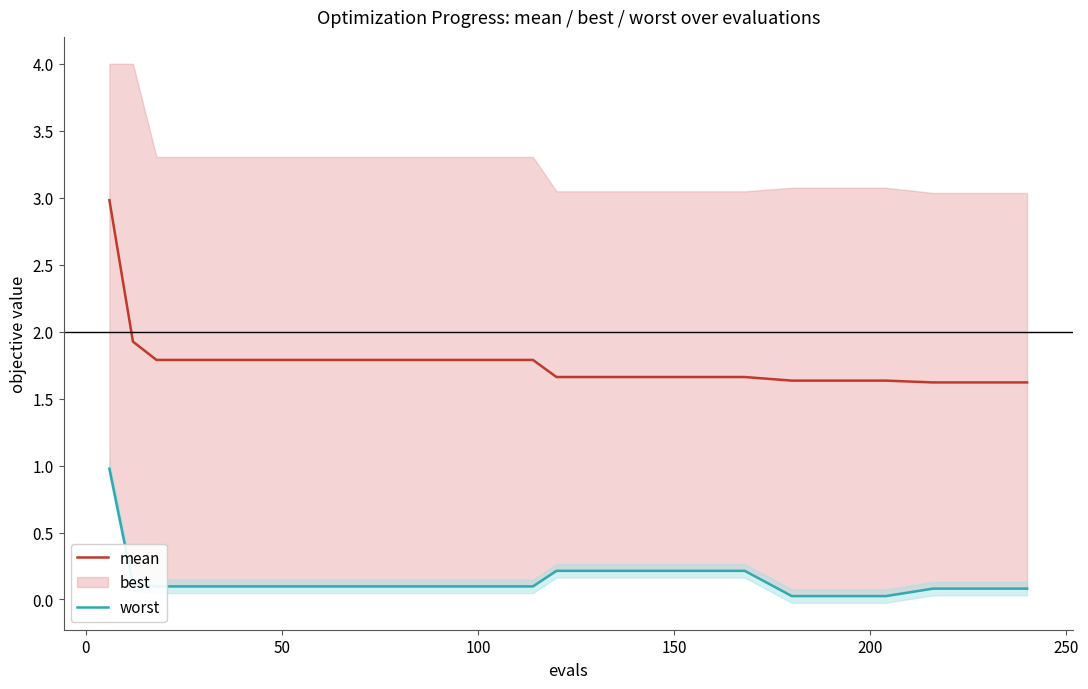

What is the maximum value for mean?

3.0